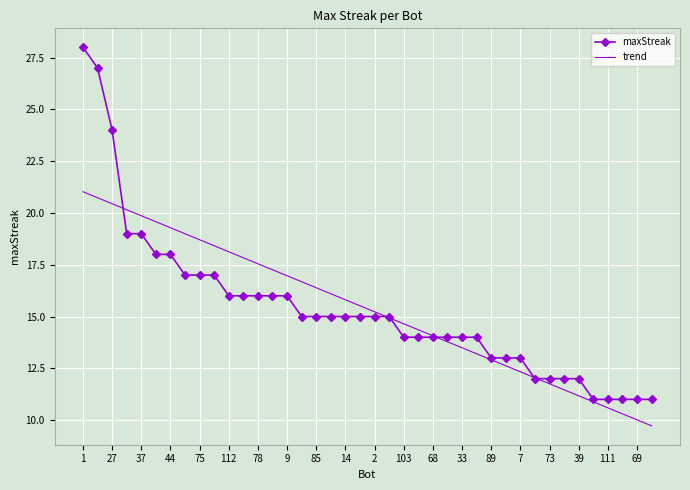

What is the minimum value shown in the chart?

9.7